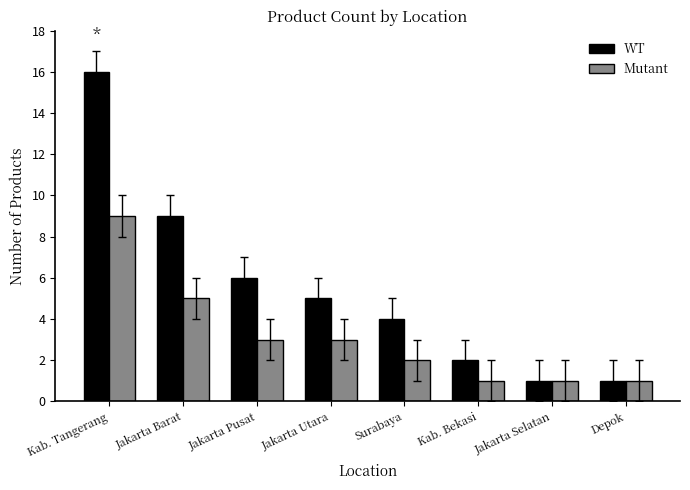

What is the label of the 1st bar from the left?

Kab. Tangerang